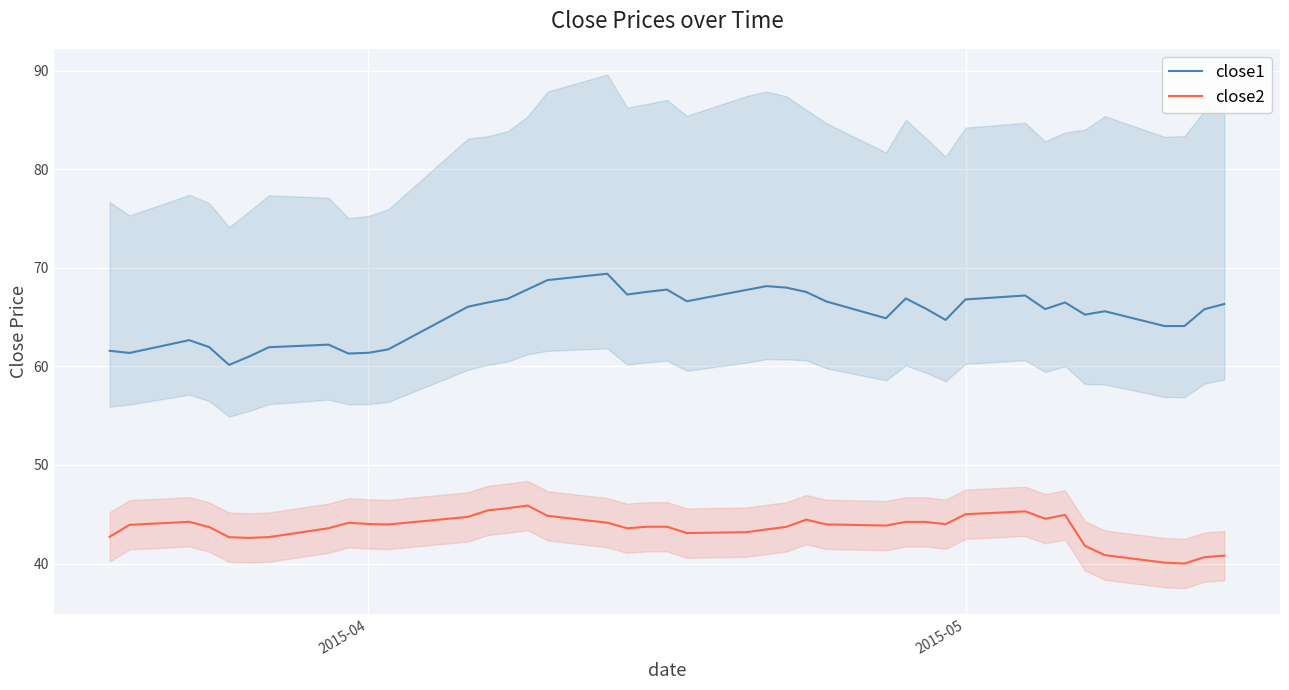

True or false: close1 and close2 intersect in this chart.

False